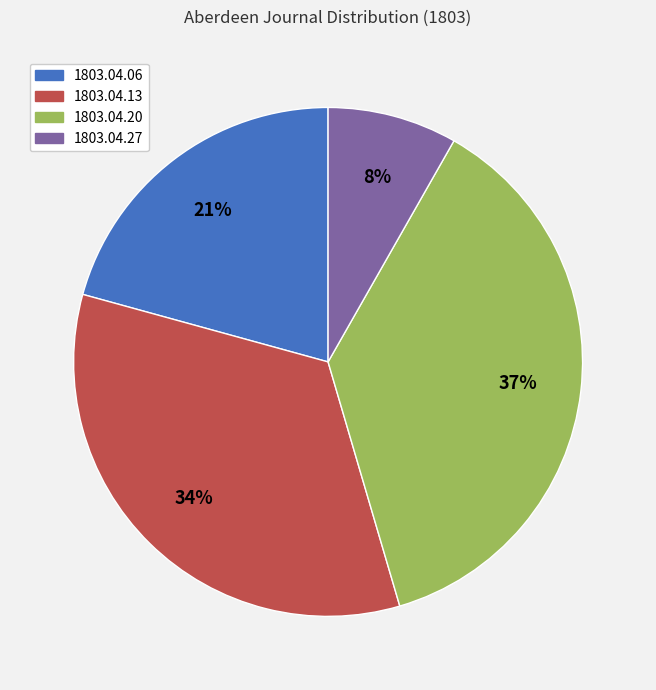

To the nearest percent, what is the difference between the largest and smallest slice percentages?

29%